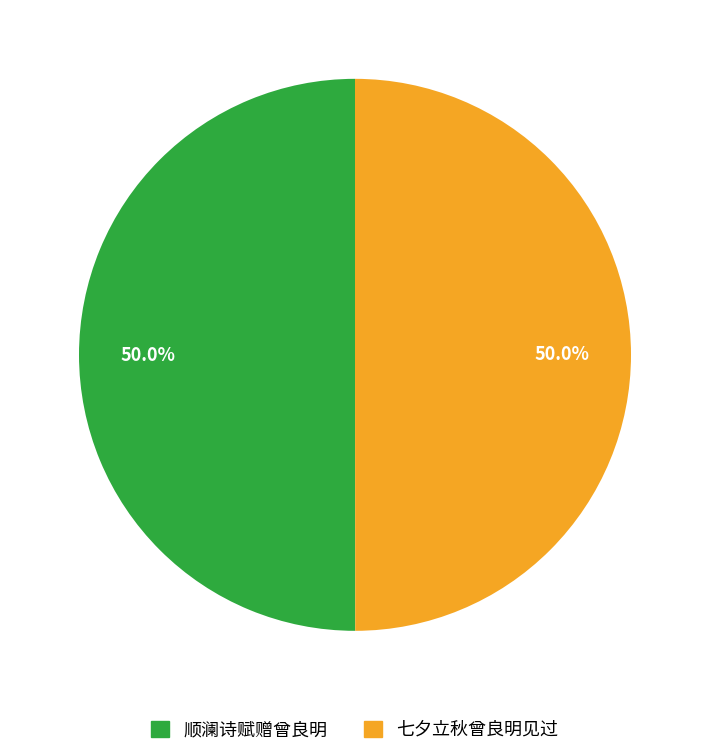

Is it true that 顺澜诗赋赠曾良明 is 50% of the pie?

True